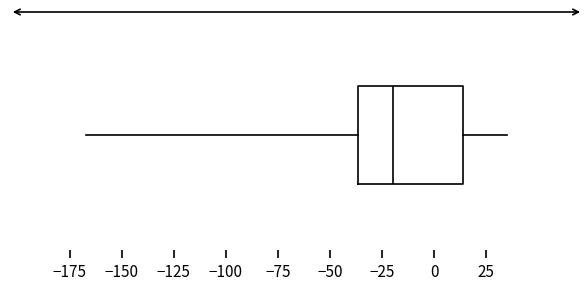

Where does the median line of the box sit on the x-axis? The values are not printed on the chart, so give them approximately, as read against the axis.

-20